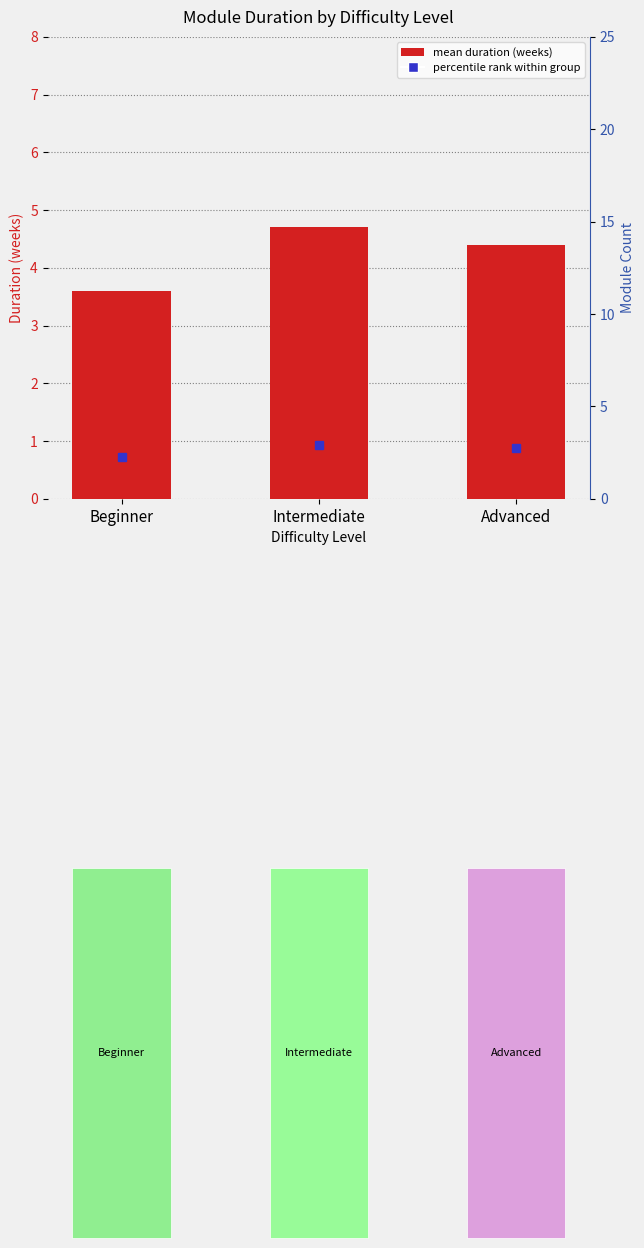

Reading left to right, list all the values displayed in this chart.

Beginner=3.6	Intermediate=4.7	Advanced=4.4